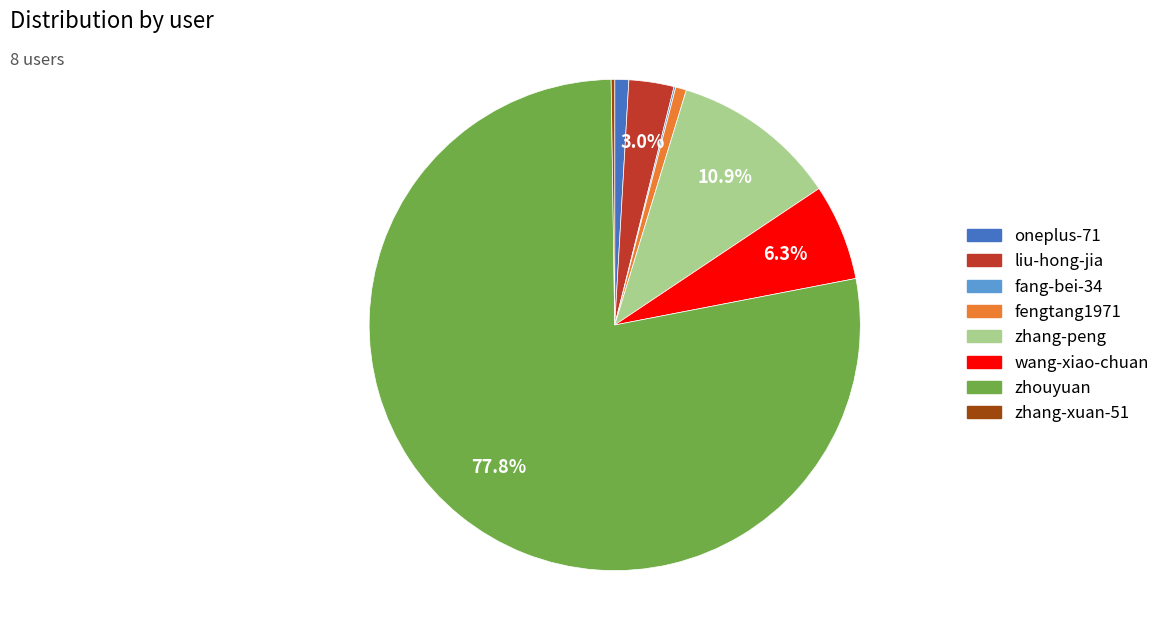

Combined, do wang-xiao-chuan and zhang-peng account for over 50%?

No